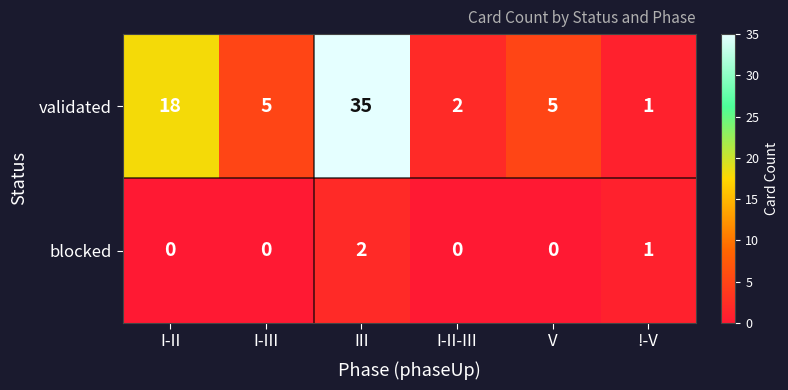

Which category has the highest value across all series?

III